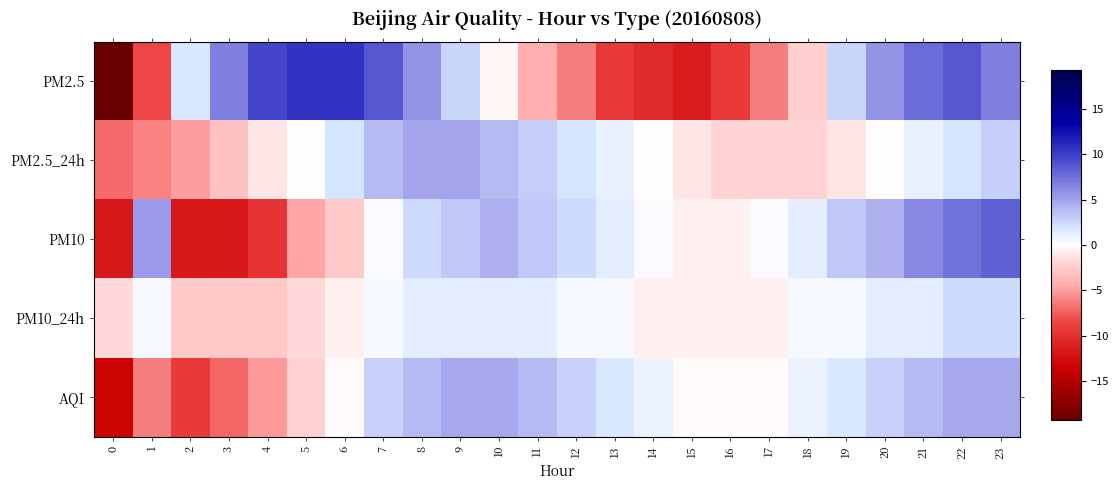

What is the spread (max minus min) of values at 19?

4.4